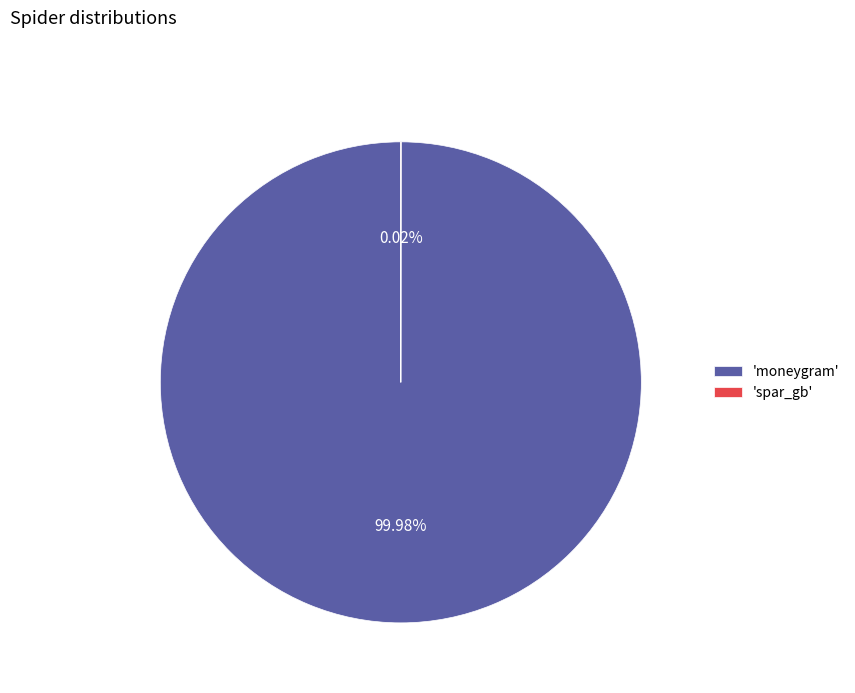

Which slice is the largest?

'moneygram'